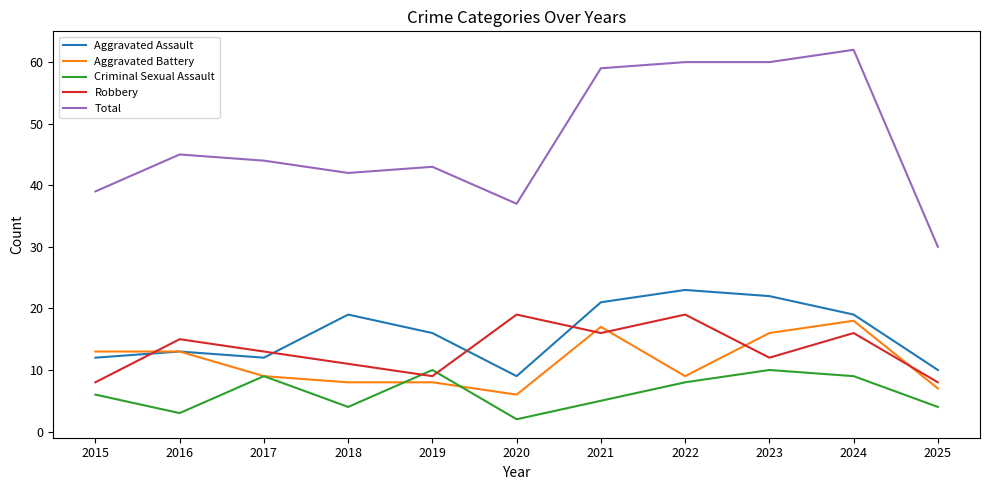

What is the average value of the Aggravated Assault series?

16